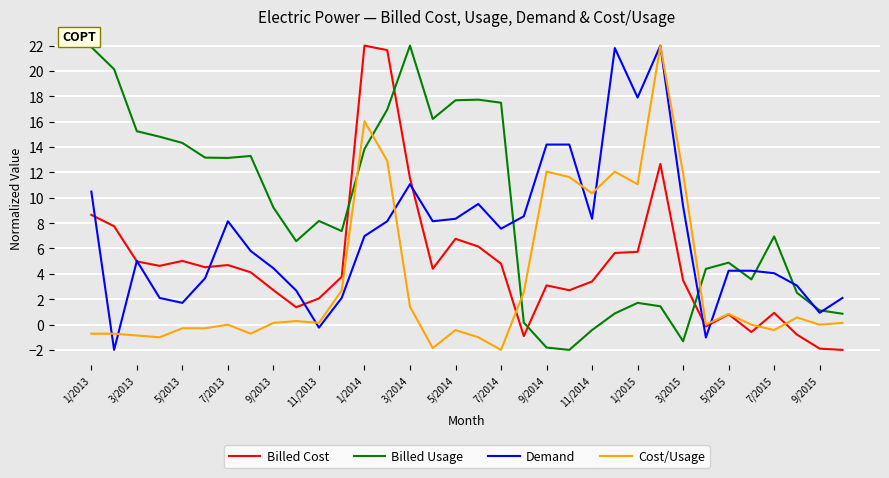

Which series has the largest total across all categories?

Billed Usage